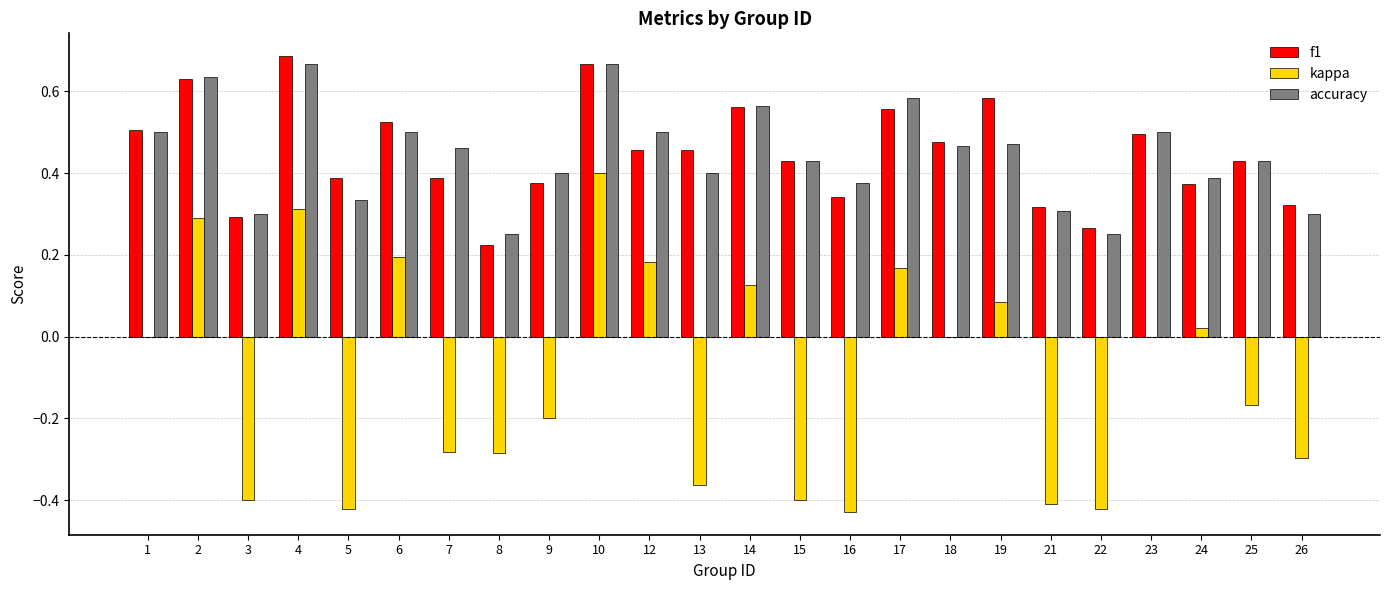

True or false: kappa has a value of -0.1 at 3.

False